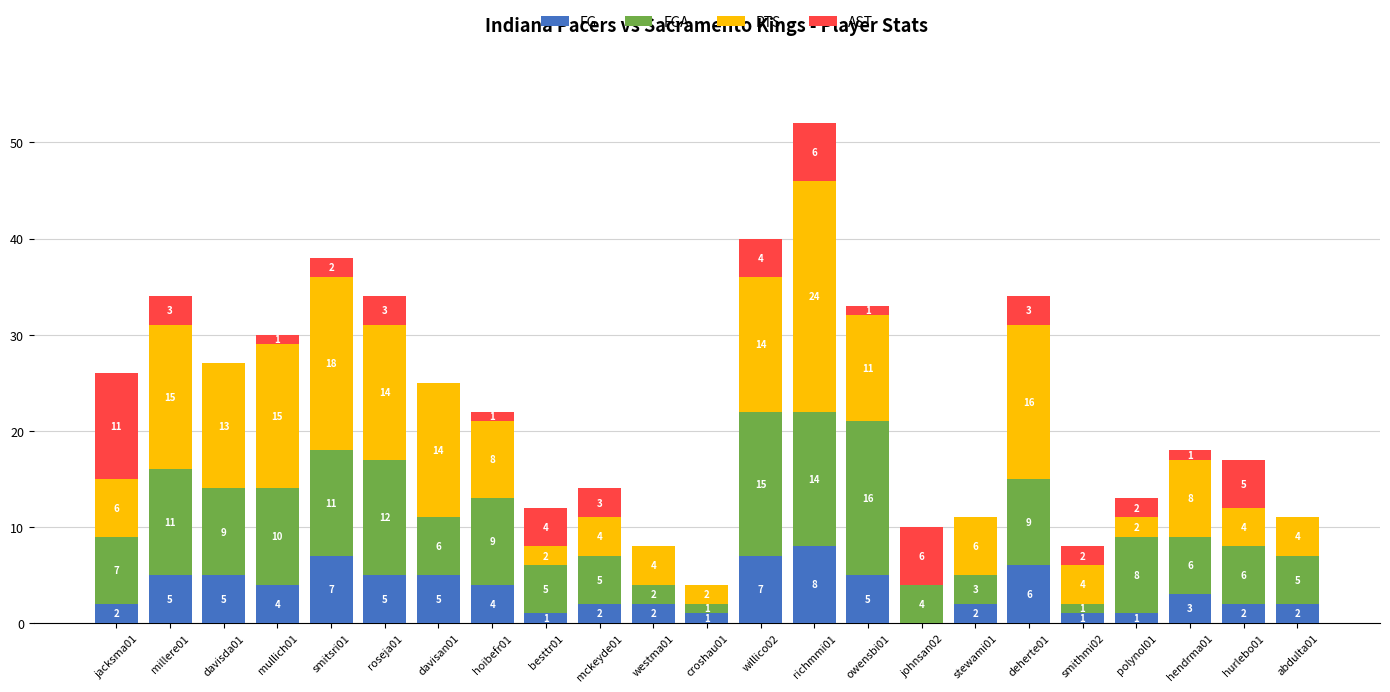

What is the sum of the FG values at besttr01 and davisan01?

6